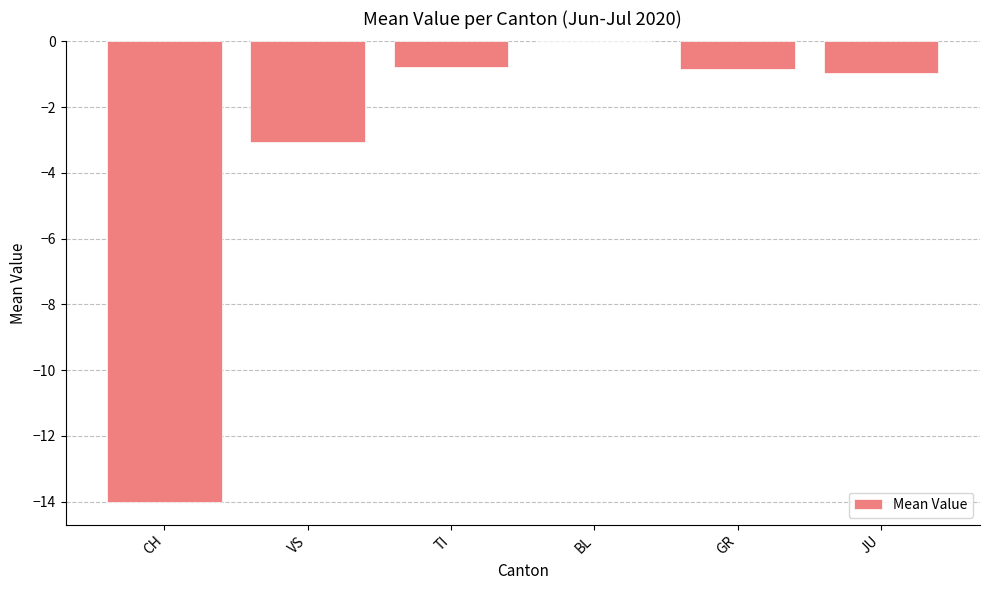

Which label corresponds to the largest value in the chart?

BL